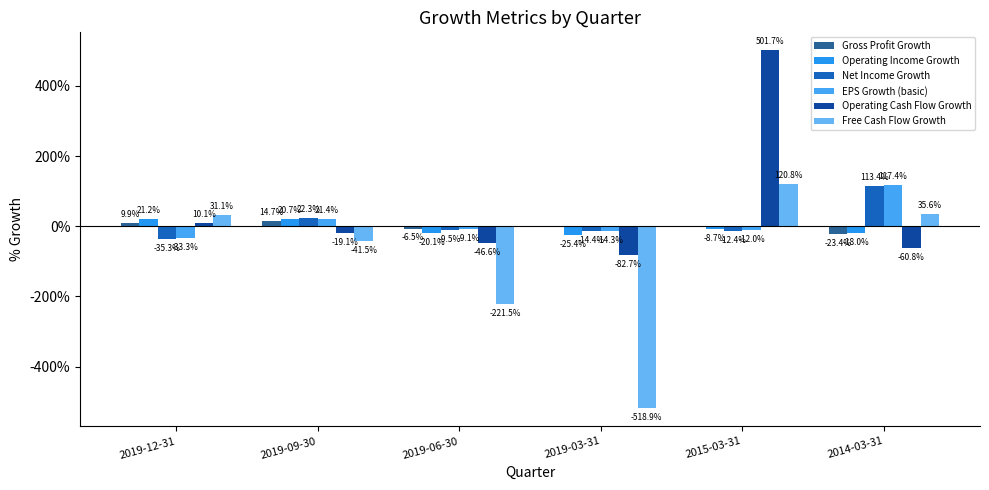

Reading left to right, list all the values displayed in this chart.

Gross Profit Growth: 0.1	0.1	-0.1	-0.0	0.0	-0.2
Operating Income Growth: 0.2	0.2	-0.2	-0.3	-0.1	-0.2
Net Income Growth: -0.4	0.2	-0.1	-0.1	-0.1	1.1
EPS Growth (basic): -0.3	0.2	-0.1	-0.1	-0.1	1.2
Operating Cash Flow Growth: 0.1	-0.2	-0.5	-0.8	5.0	-0.6
Free Cash Flow Growth: 0.3	-0.4	-2.2	-5.2	1.2	0.4